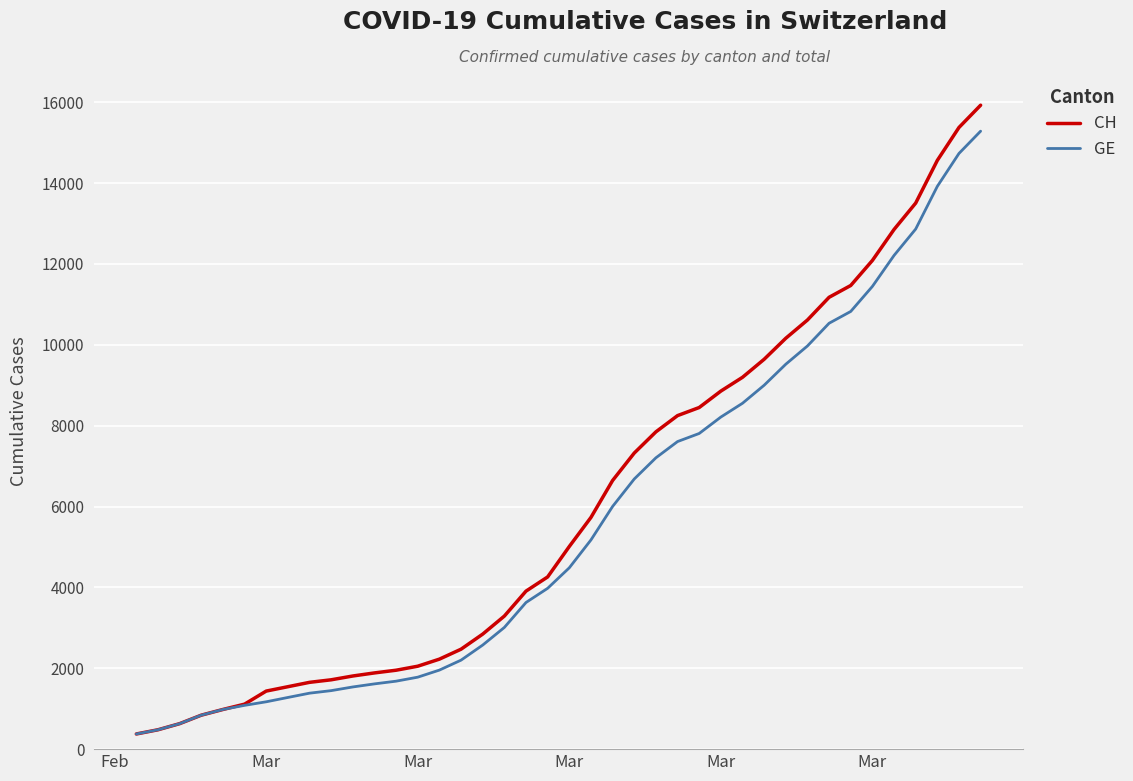

What is the minimum value shown in the chart?

375